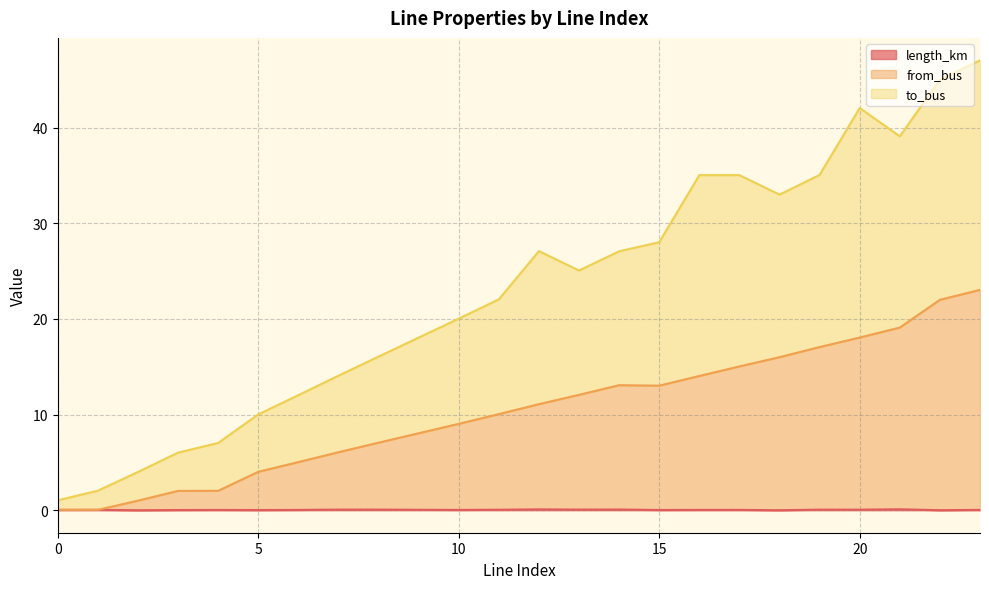

At 8, list the series in order from largest to smallest.

to_bus, from_bus, length_km